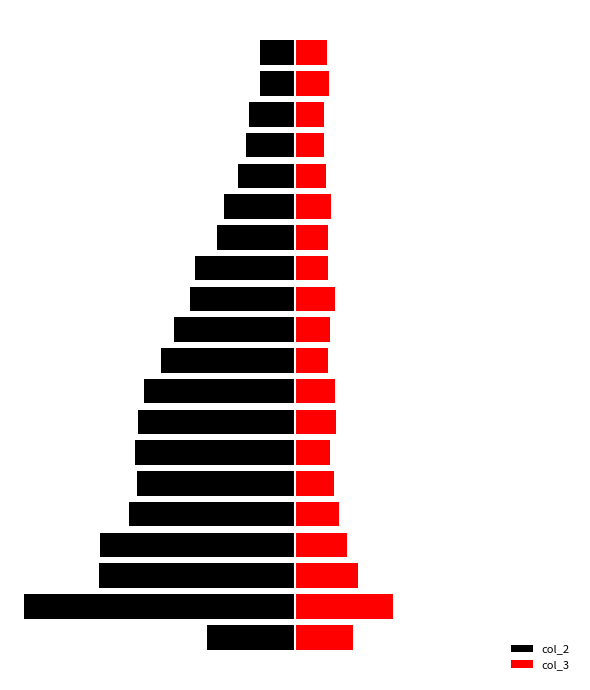

At which label is col_3 closest to 277?

500